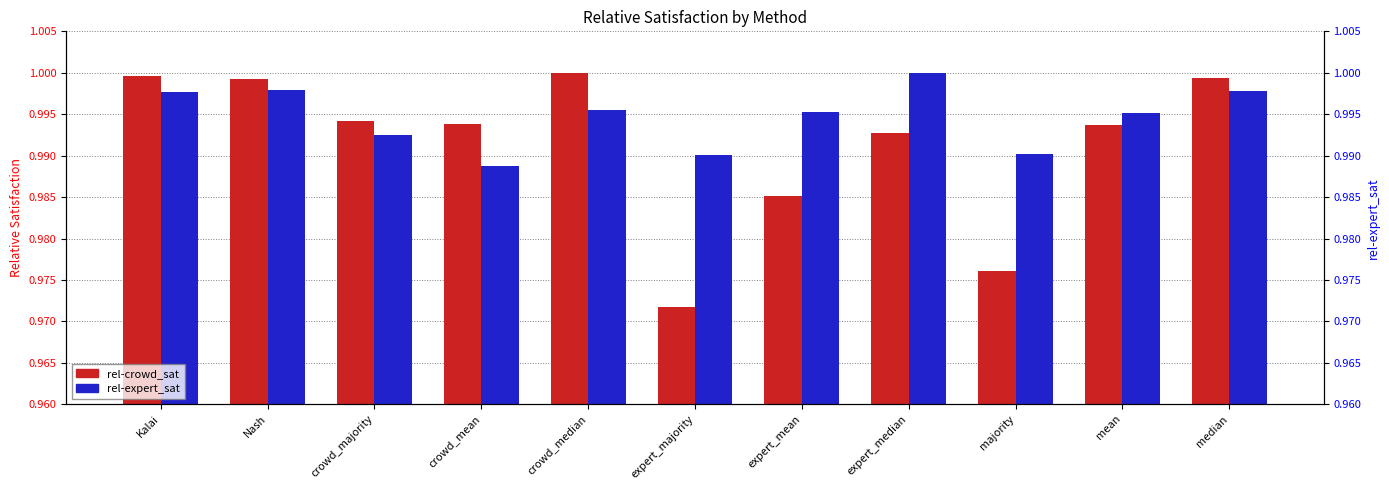

What is the approximate value of rel-expert_sat at crowd_majority?

1.0